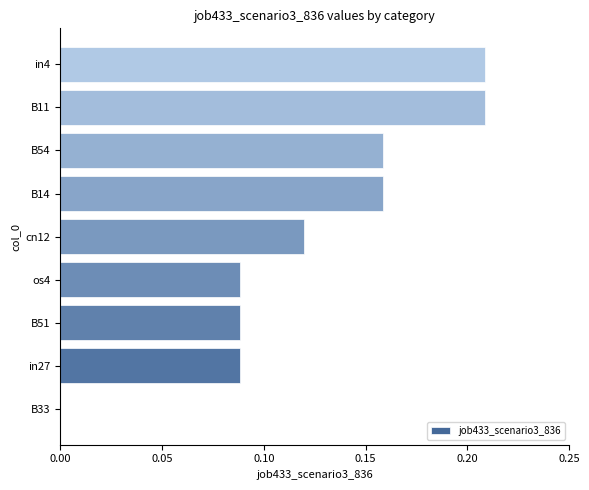

Between B33 and B11, which is larger?

B11